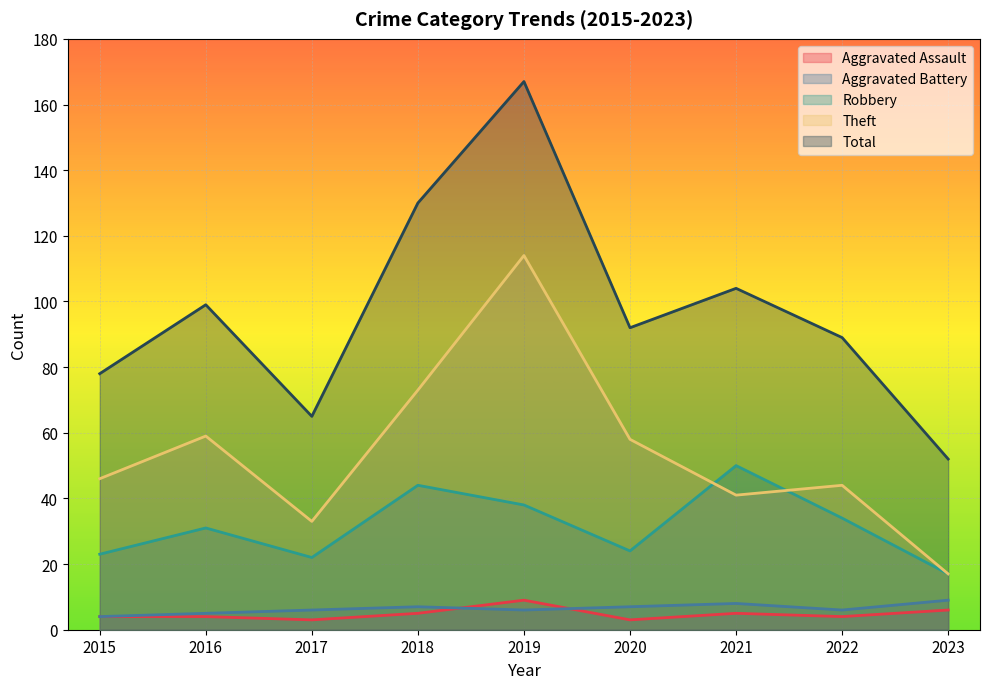

How many values in the Theft series exceed 46?

4